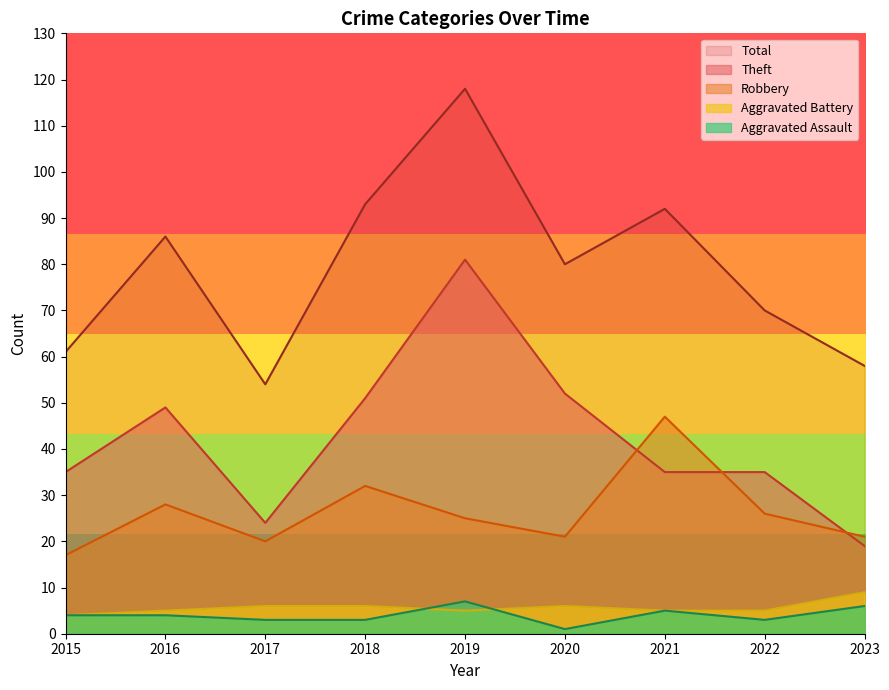

Between 2015 and 2019, which series saw the biggest shift?

Total